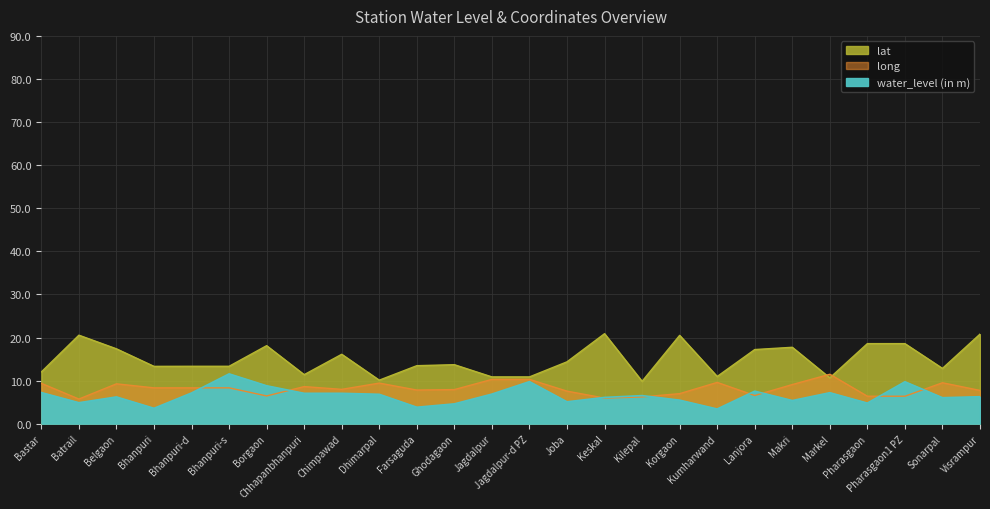

Rank the categories by lat value from lowest to highest.

Kilepal, Dhimarpal, Markel, Jagdalpur, Jagdalpur-d PZ, Kumharwand, Chhapanbhanpuri, Bastar, Sonarpal, Bhanpuri, Bhanpuri-d, Bhanpuri-s, Farsaguda, Ghodagaon, Joba, Chimpawad, Lanjora, Belgaon, Makri, Borgaon, Pharasgaon, Pharasgaon1 PZ, Korgaon, Batrail, Visrampur, Keskal